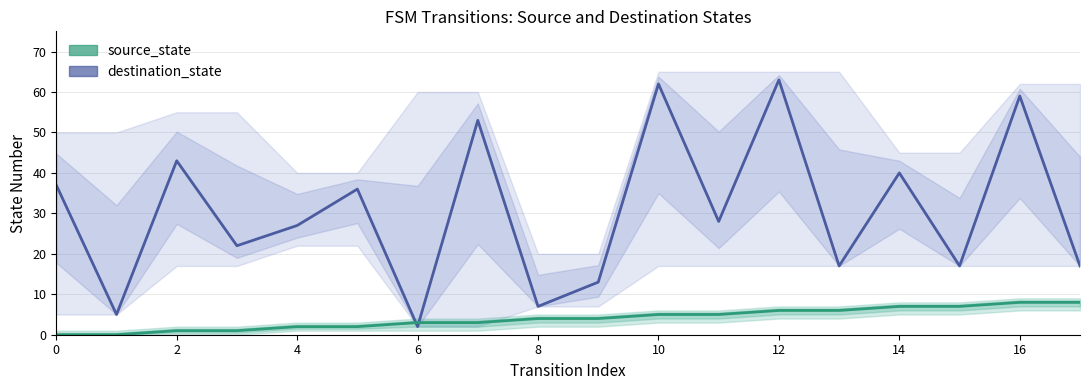

How many times do destination_state and source_state cross each other?

2